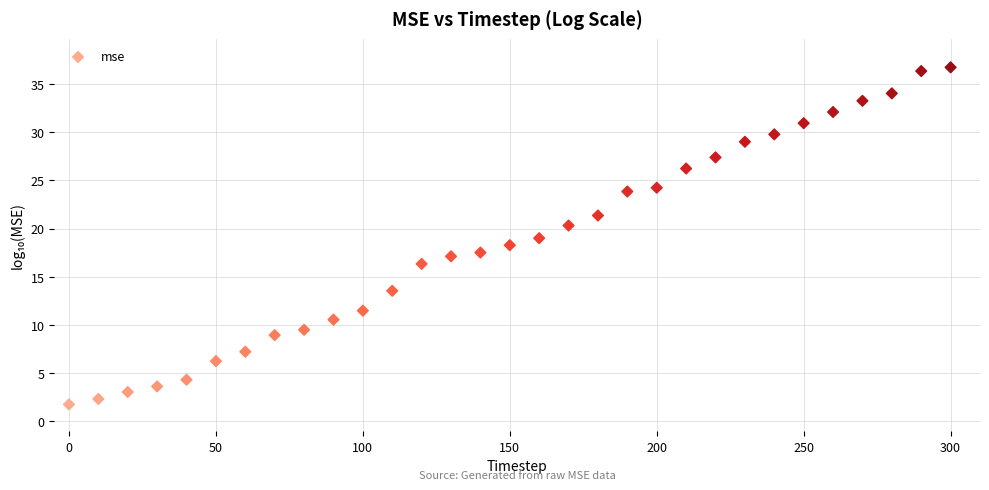

What is the range of Y values (max minus min)?

35.0